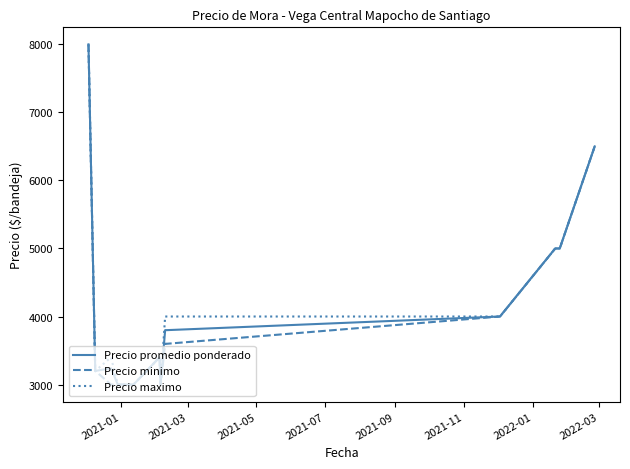

What is the maximum value shown in the chart?

8000